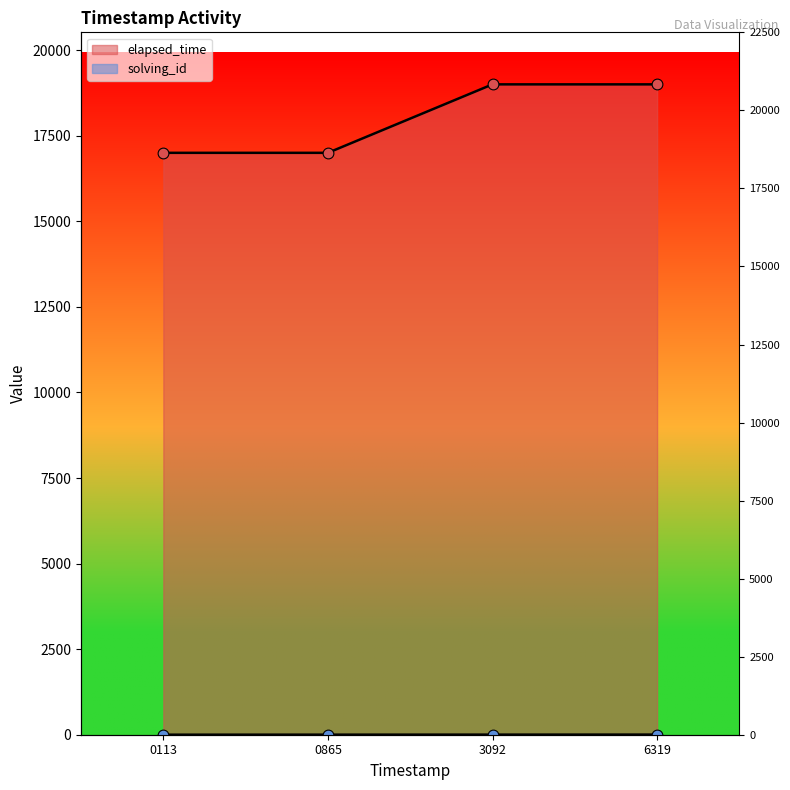

At which category is the sum across all series the highest?

6319